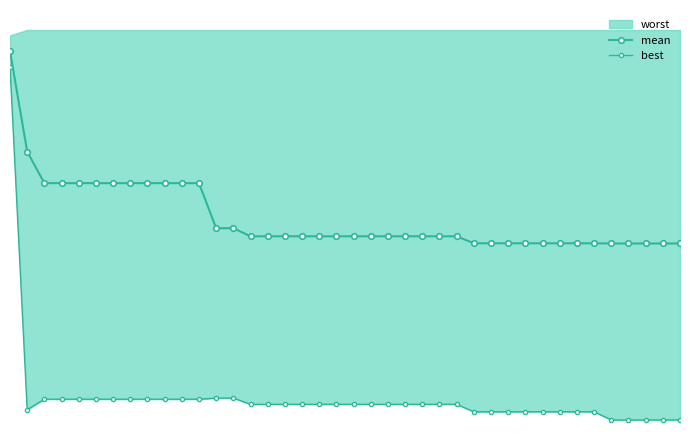

True or false: best has a value of 0.3 at 29.

False